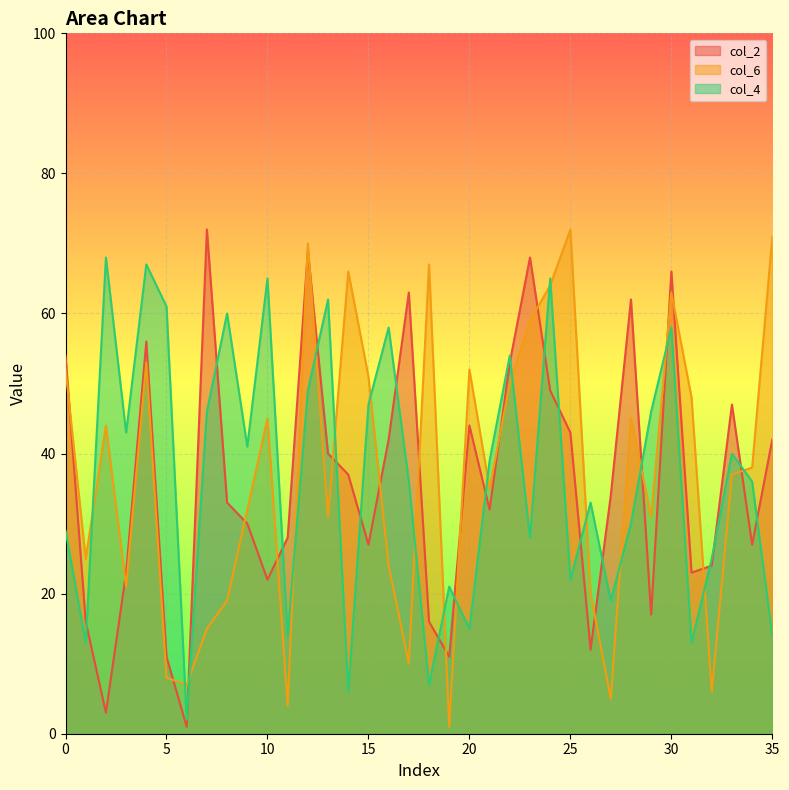

How many intersections are there between col_4 and col_2?

22